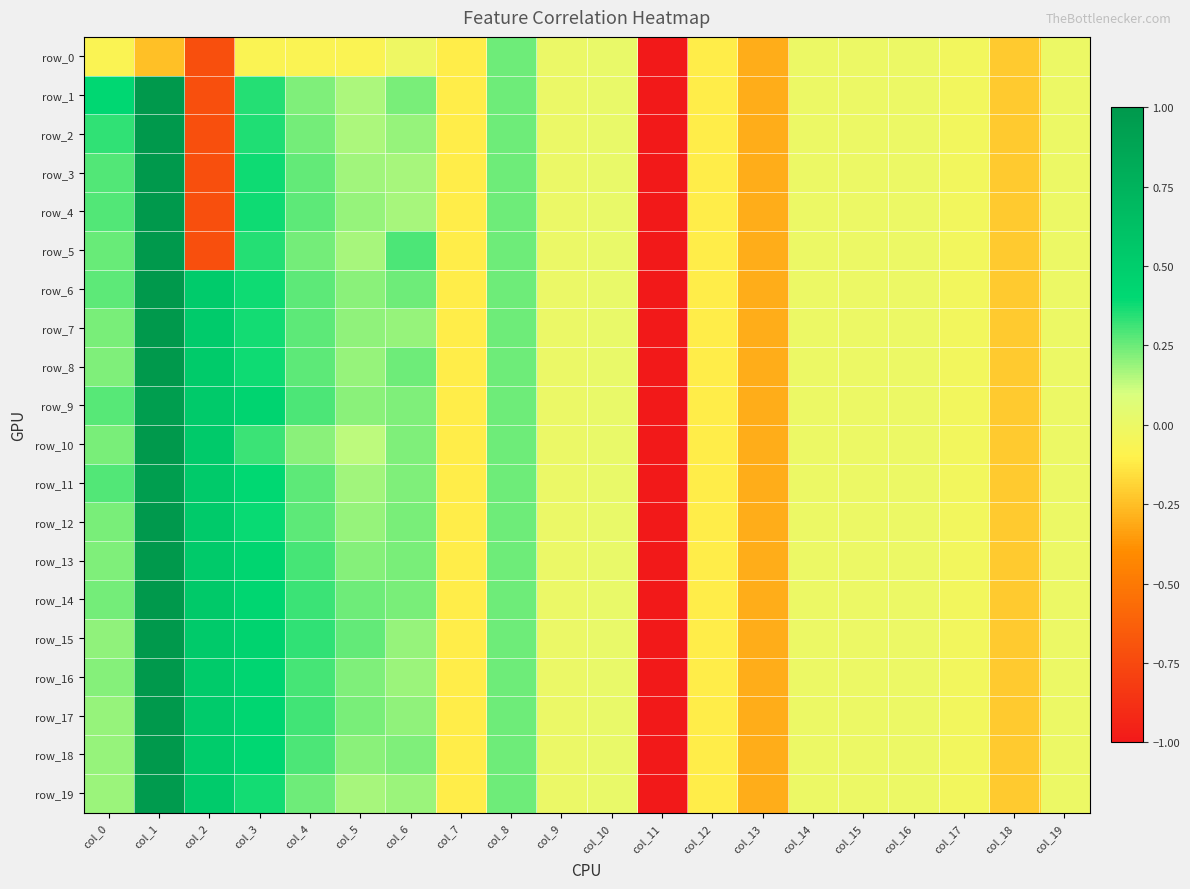

Where is row_10 nearest to the value -2?

col_13